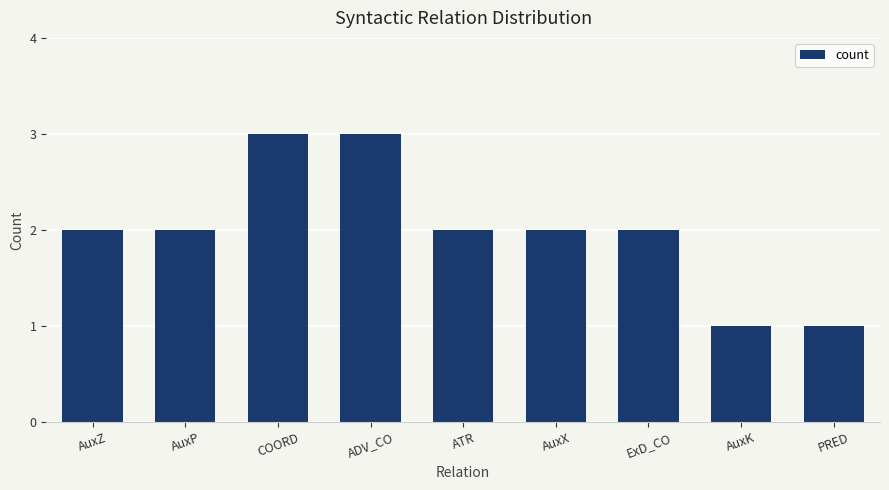

What is the difference between the values at COORD and ATR?

1